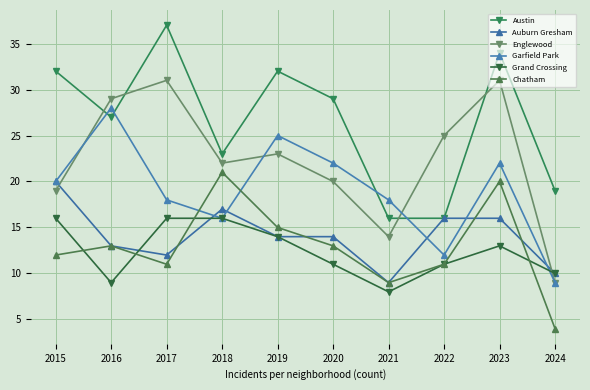

In Garfield Park, how many points are lower than both neighbors (excluding endpoints)?

2